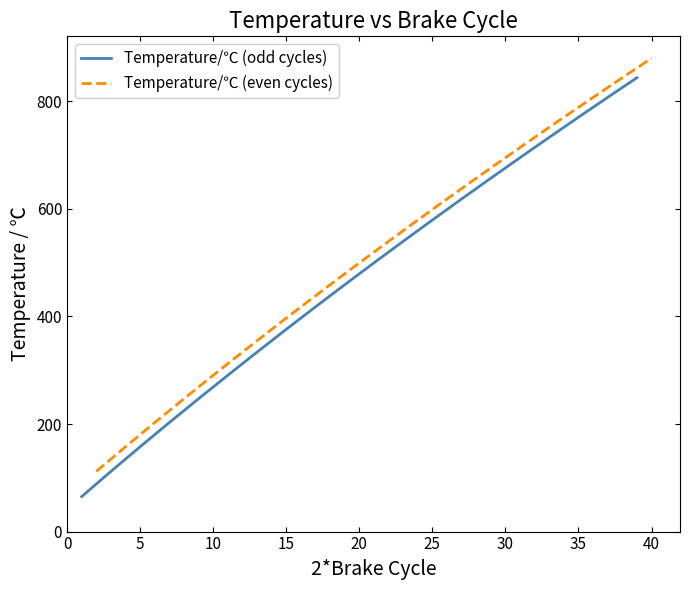

Where is Temperature/℃ (even cycles) nearest to the value 496?

20